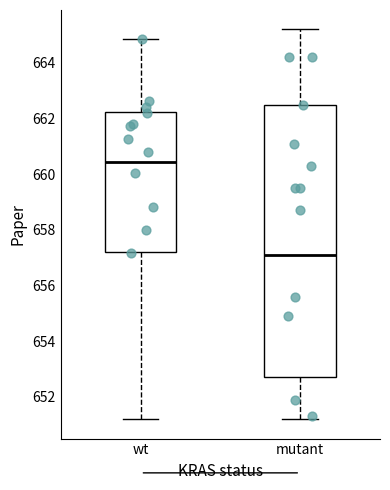

Reading left to right, transcribe this box plot: for each box, give where its median line is, the range the box spans, and where its two whiskers end, as read against the y-axis. The values are not printed on the chart, so give them approximately, as read against the axis.

wt: median 660.4, box 657.2 to 662.2, whiskers 651.2 to 664.8
mutant: median 657.2, box 652.8 to 662.6, whiskers 651.2 to 665.2